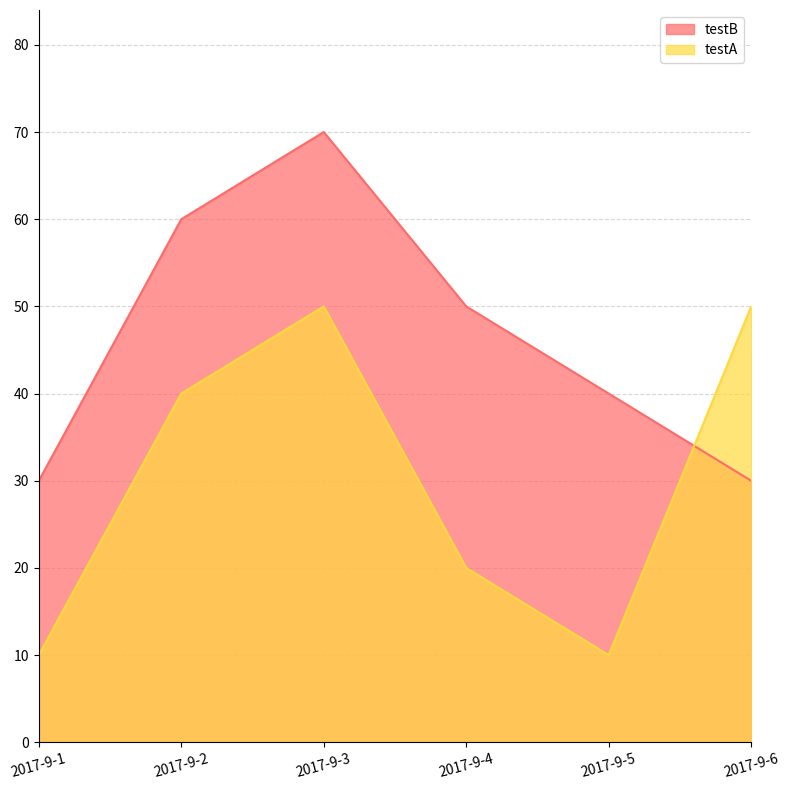

How many intersections are there between testA and testB?

1